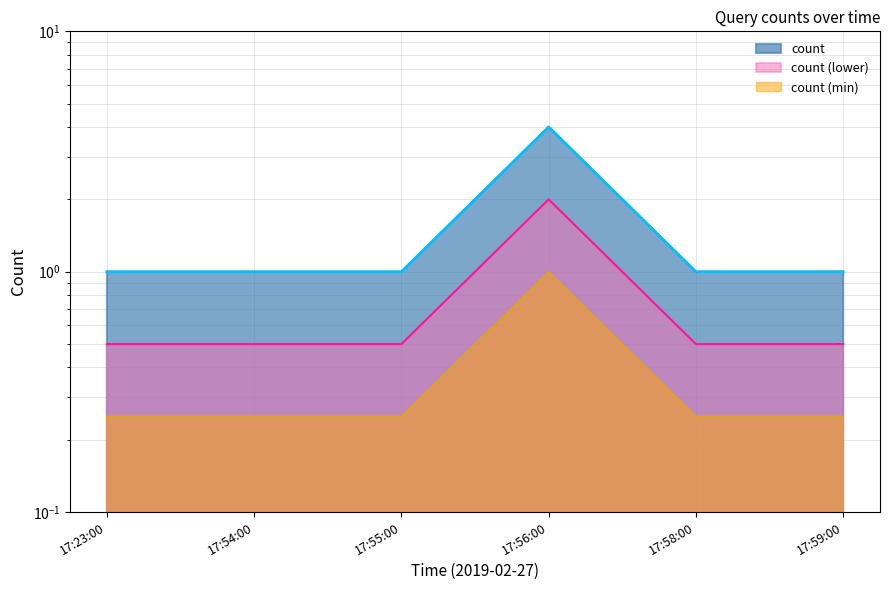

True or false: the data shows 1 at 17:58:00.

False